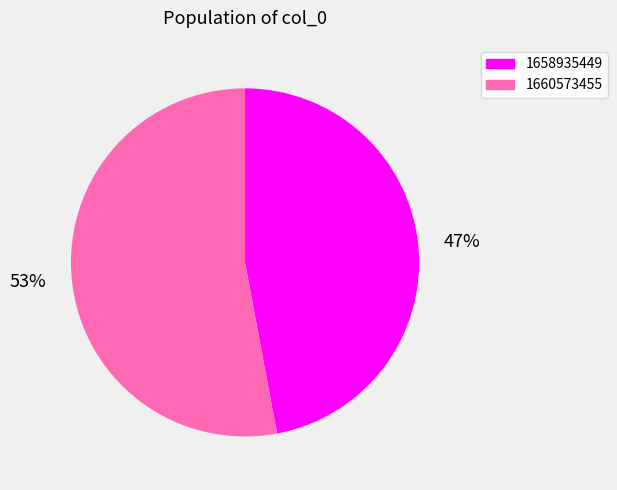

Combined, do 1658935449 and 1660573455 account for over 50%?

Yes